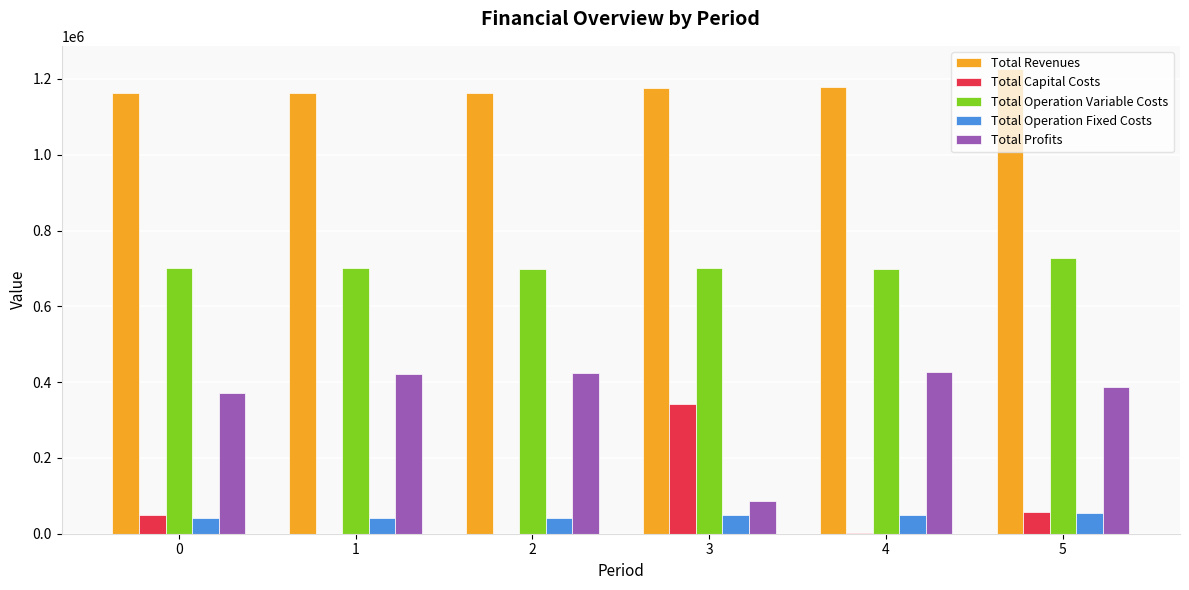

Which series has the largest total across all categories?

Total Revenues